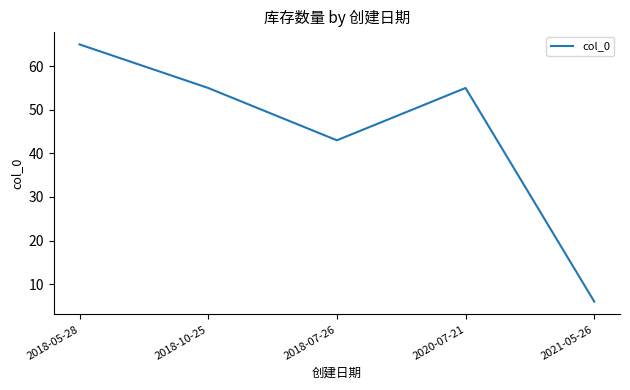

What is the sum of the values at 2021-05-26 and 2018-05-28?

71